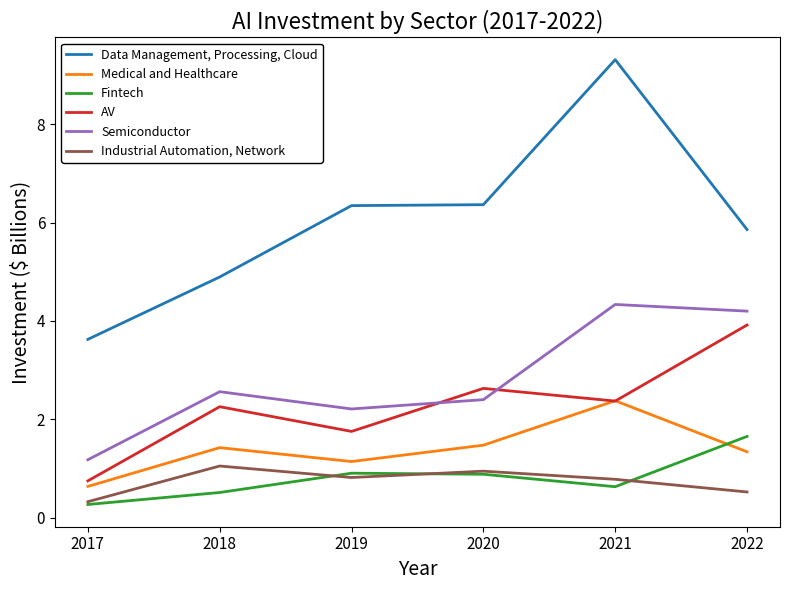

At which category does Industrial Automation, Network reach its first local valley?

2019